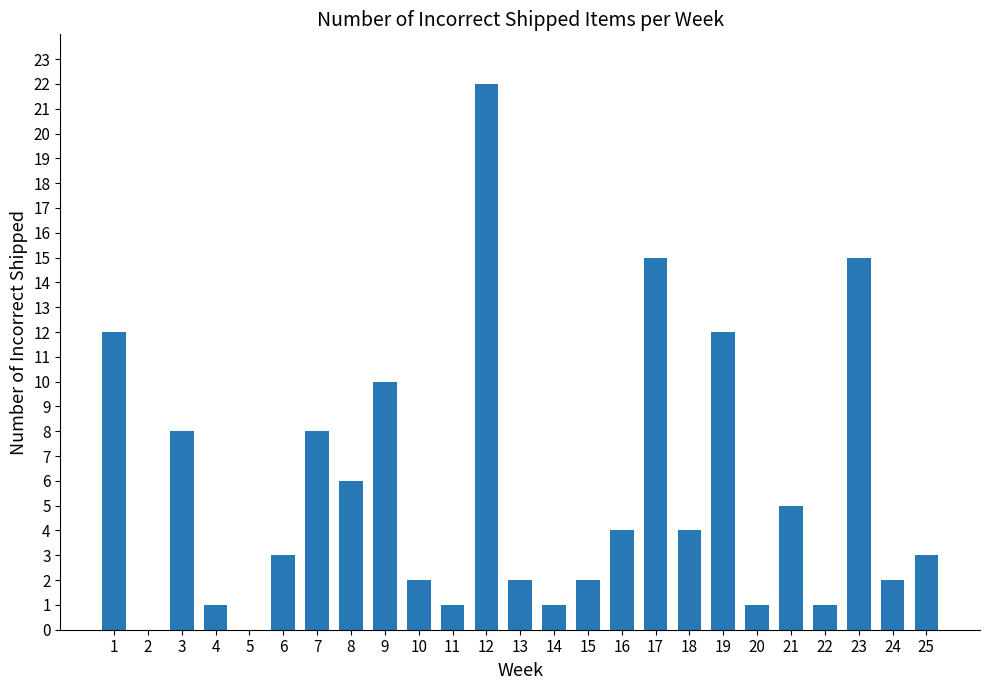

The chart shows a value of 1 at 6. True or false?

False